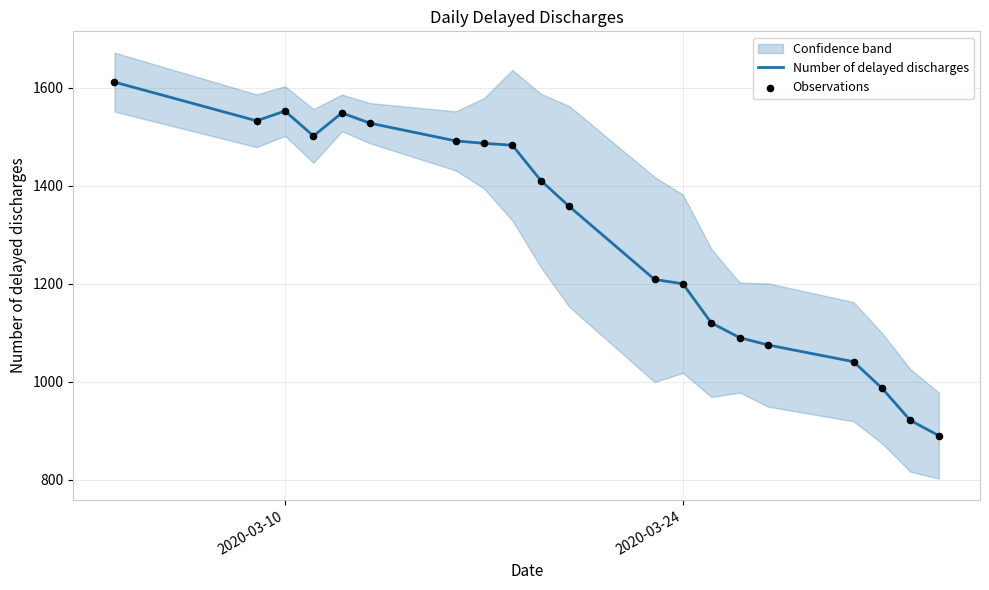

Which series has the largest total across all categories?

Number of delayed discharges